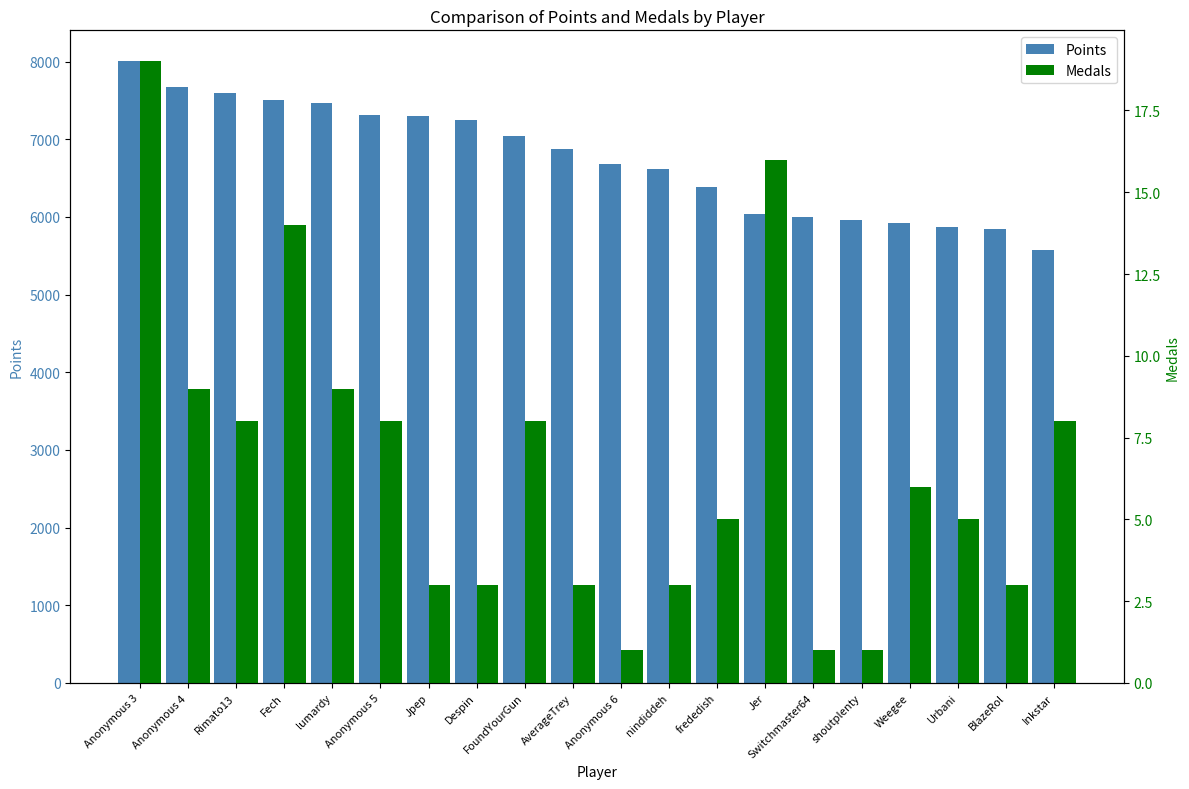

What is the total value across all series at frededish?

6395